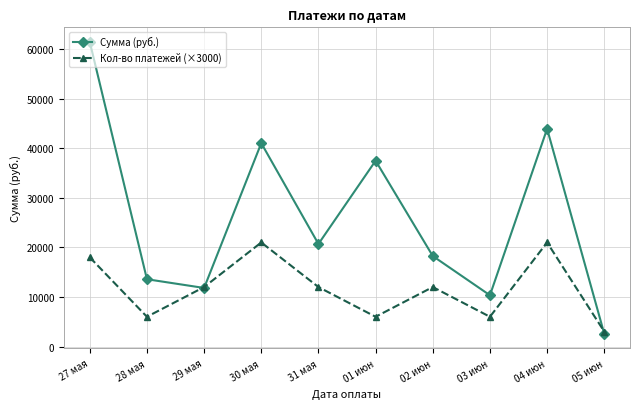

Is the value of Сумма (руб.) at 28 мая greater than the value of Кол-во платежей (×3000) at 27 мая?

No